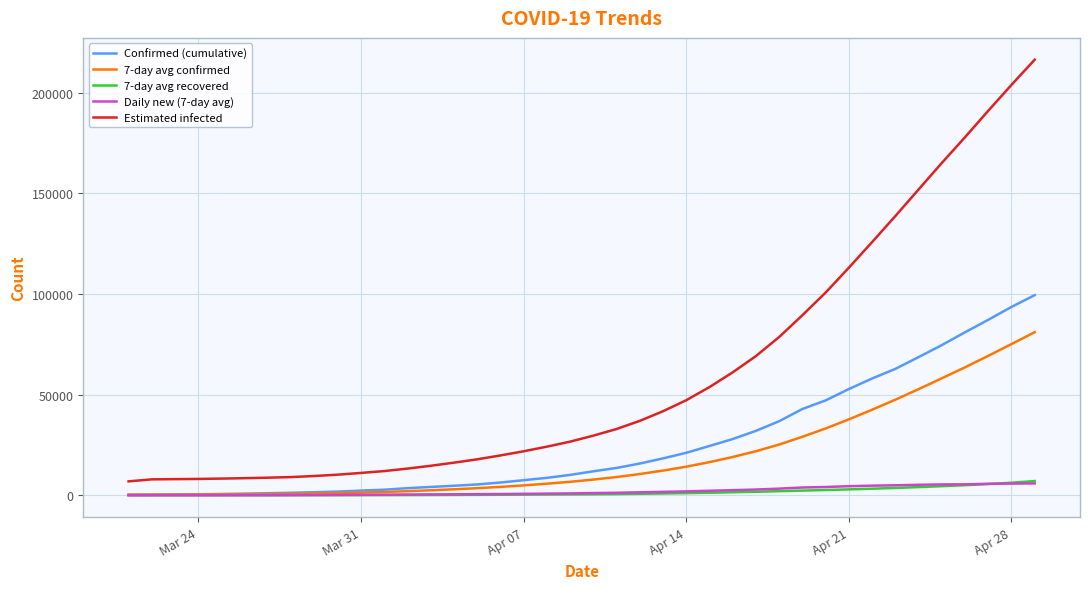

True or false: Estimated infected and Daily new (7-day avg) cross at least once.

False